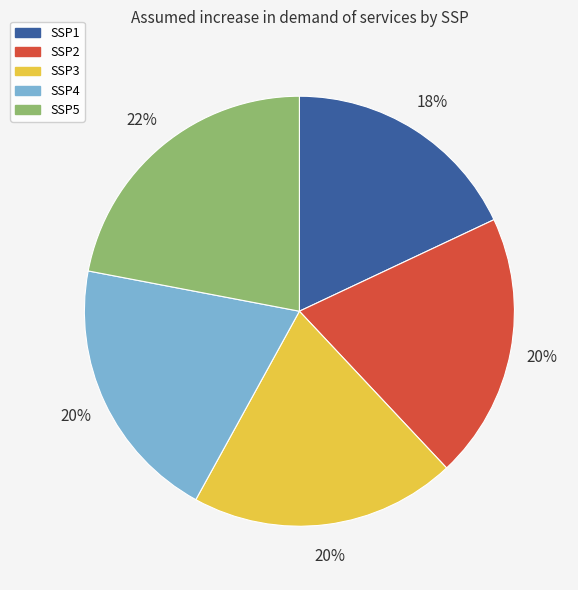

Which slice is the largest?

SSP5